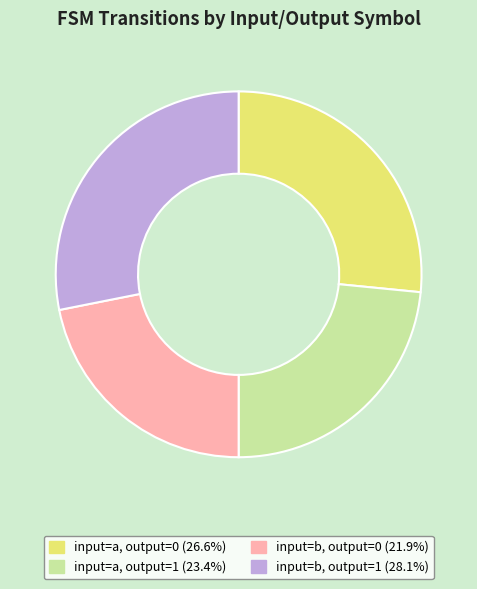

Which slice is the largest?

input=b, output=1